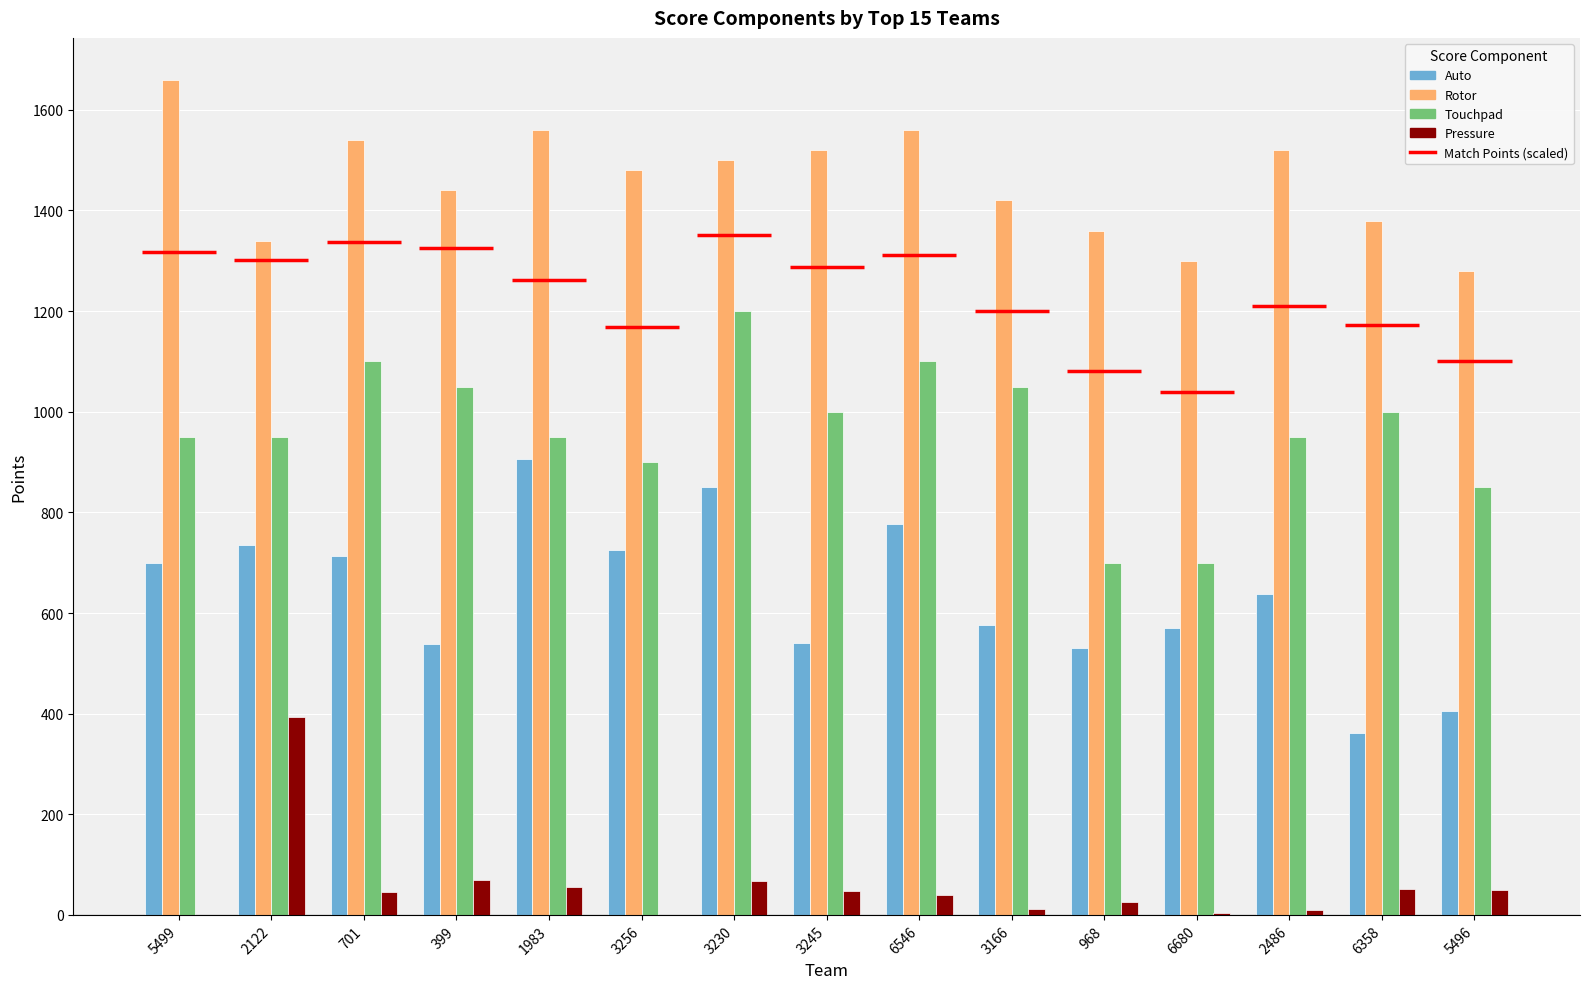

Is it true that Pressure equals 169 at 2122?

False